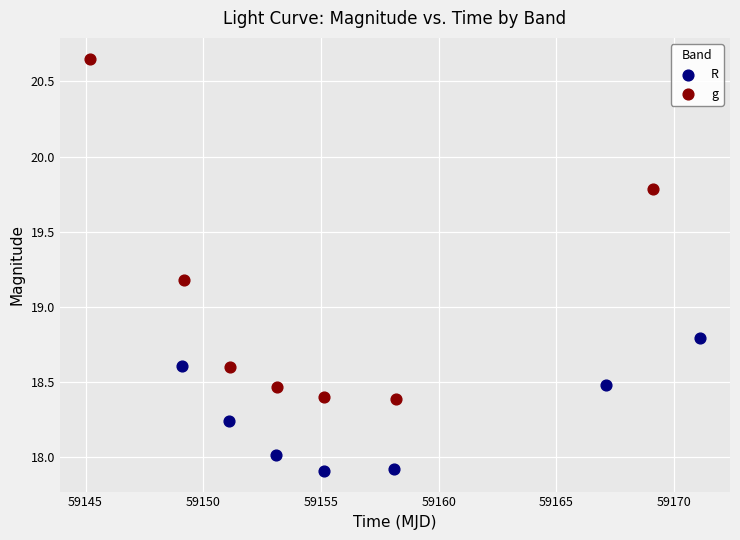

Which series reaches the maximum Y coordinate?

g